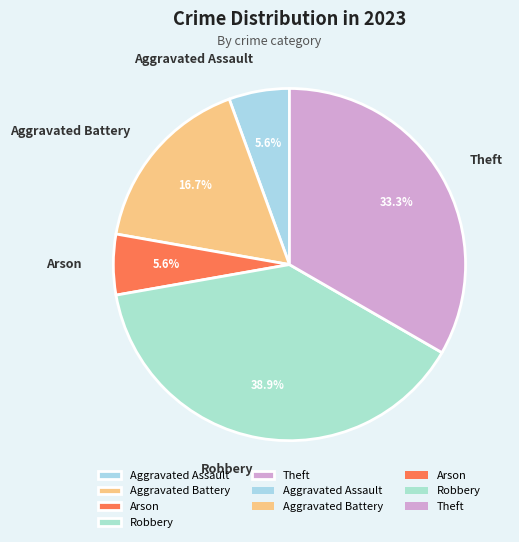

Is it true that Theft is 33% of the pie?

True